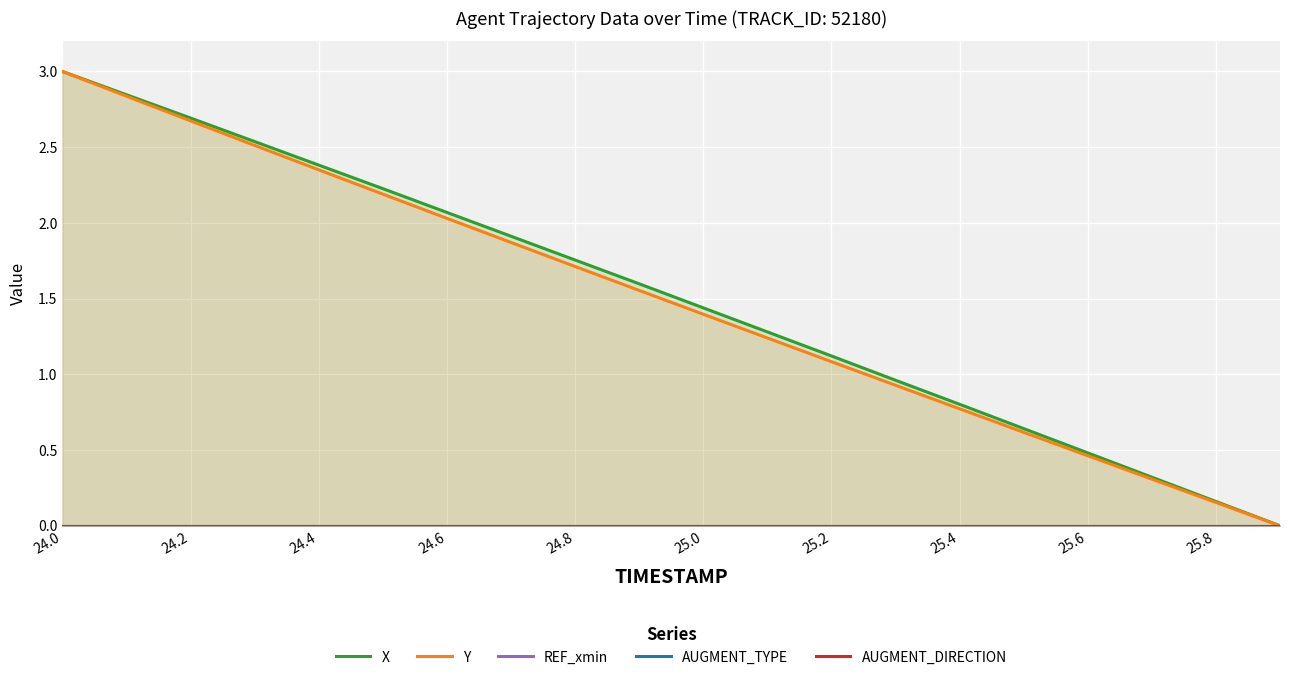

Where does the Y series first go above 1?

24.0